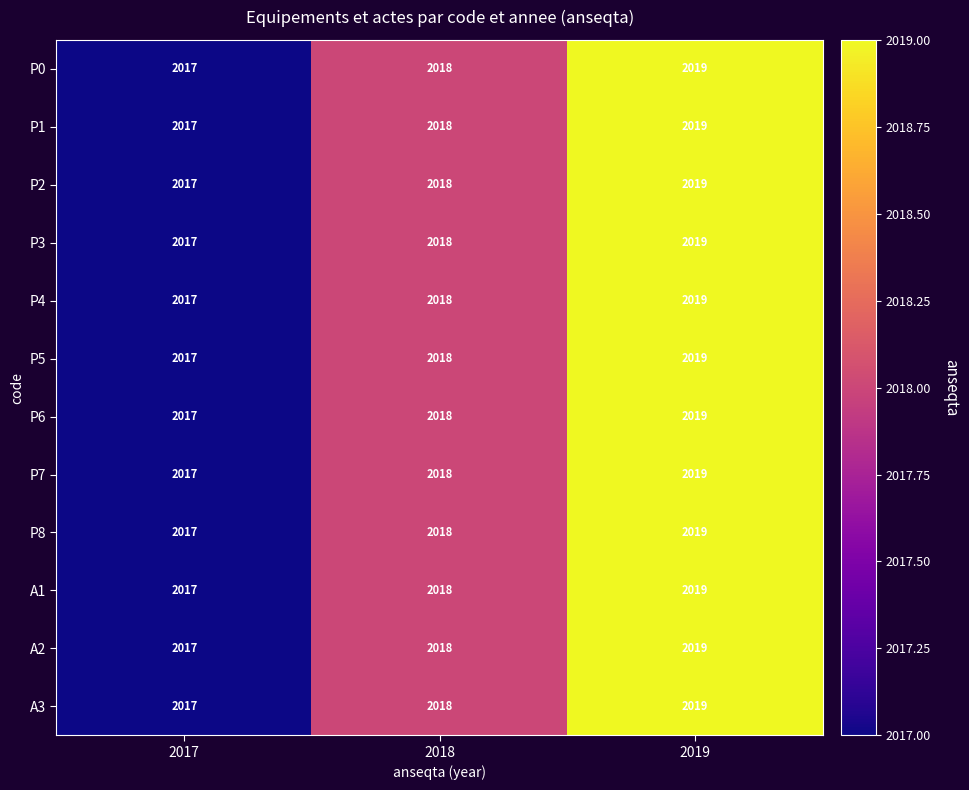

The value of P6 at 2017 is 2017. True or false?

True